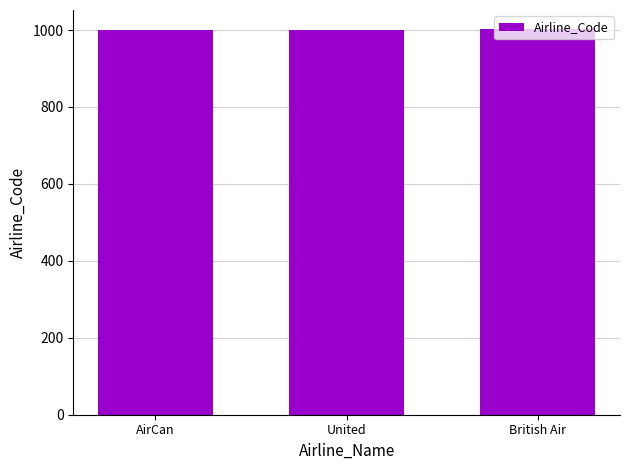

What is the smallest value displayed?

1000